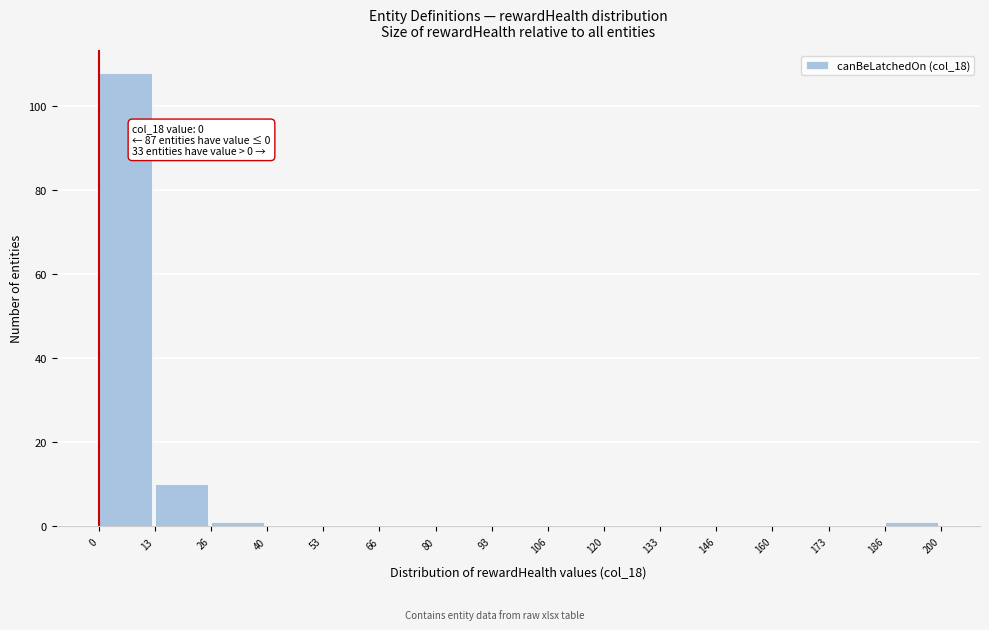

Over which range of the x-axis is the bar tallest?

0 to 13